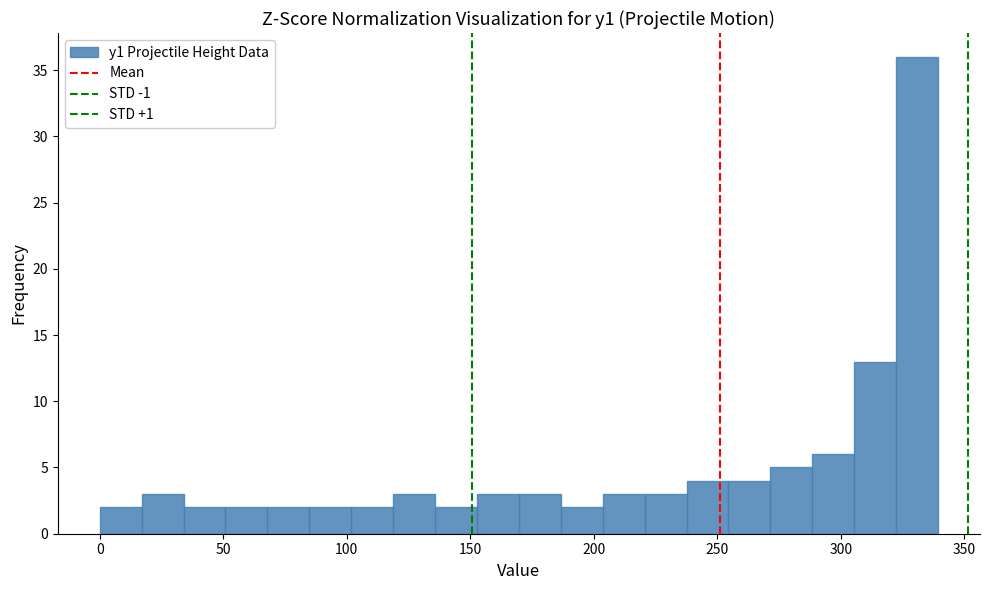

Around what value on the x-axis is the tallest bar? Give the approximate position of its centre, as read against the axis.

330